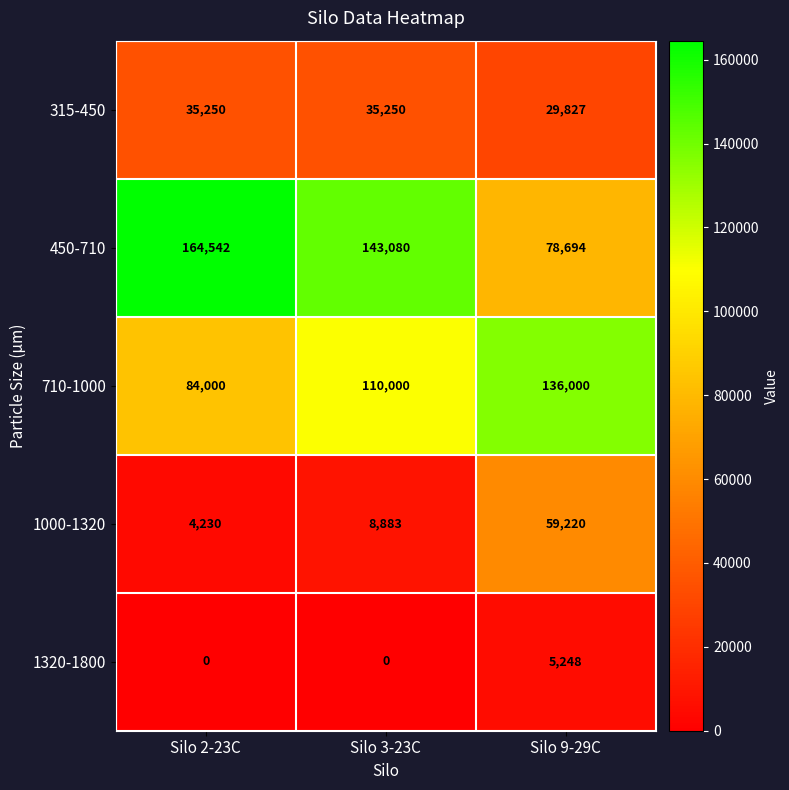

Which label corresponds to the largest value in the chart?

Silo 2-23C